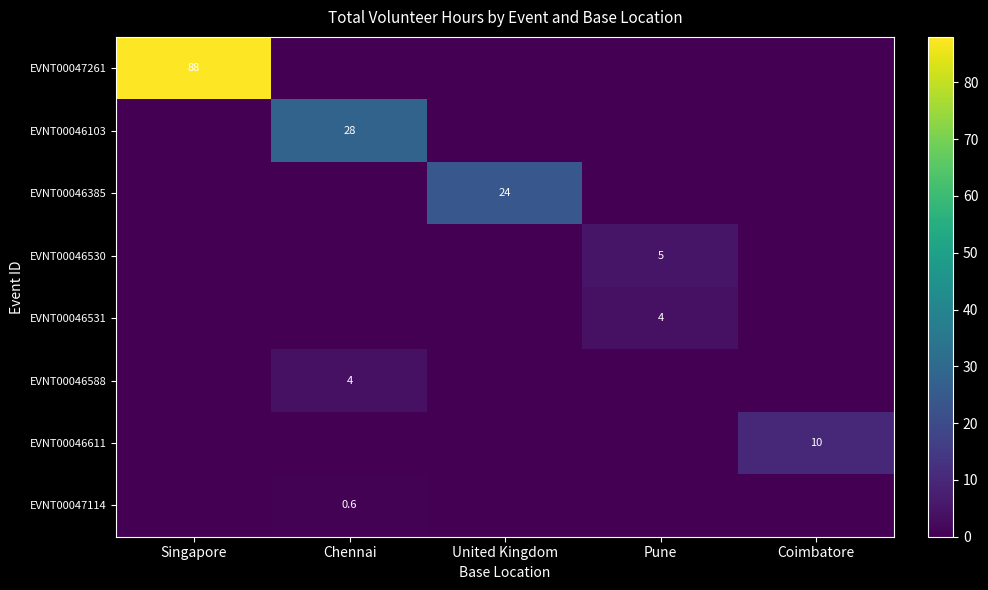

What is the greatest value displayed?

88.0